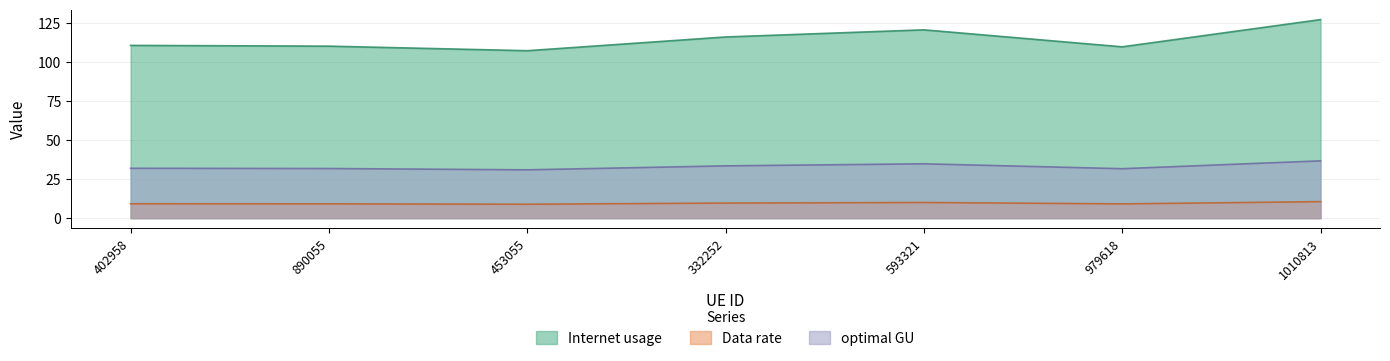

Where does the Internet usage series first go above 110?

402958